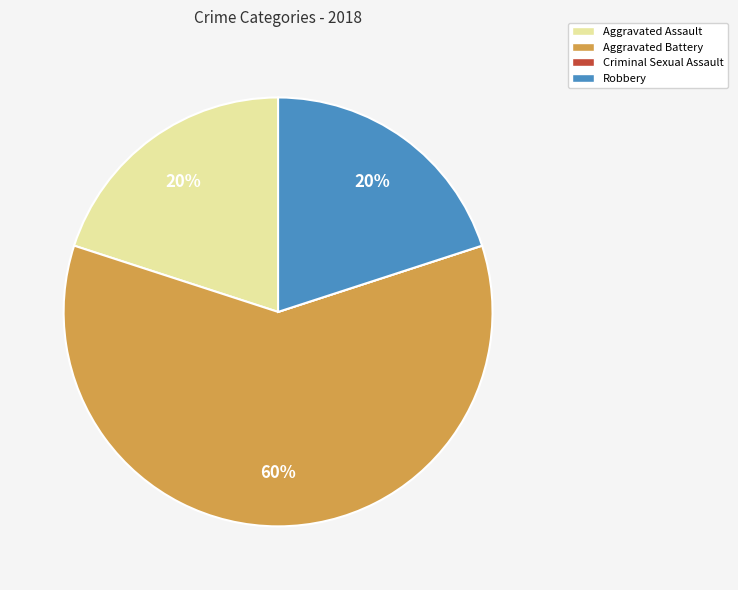

What is the largest slice in the pie chart?

Aggravated Battery